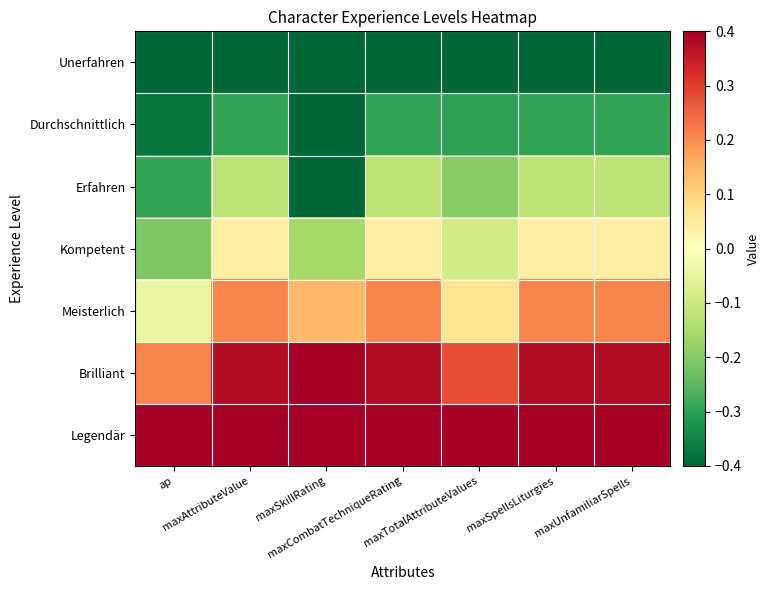

Reading left to right, what are all the values shown in this chart?

Unerfahren: ap=-0.5	maxAttributeValue=-0.5	maxSkillRating=-0.5	maxCombatTechniqueRating=-0.5	maxTotalAttributeValues=-0.5	maxSpellsLiturgies=-0.5	maxUnfamiliarSpells=-0.5
Durchschnittlich: ap=-0.4	maxAttributeValue=-0.3	maxSkillRating=-0.5	maxCombatTechniqueRating=-0.3	maxTotalAttributeValues=-0.3	maxSpellsLiturgies=-0.3	maxUnfamiliarSpells=-0.3
Erfahren: ap=-0.3	maxAttributeValue=-0.1	maxSkillRating=-0.5	maxCombatTechniqueRating=-0.1	maxTotalAttributeValues=-0.2	maxSpellsLiturgies=-0.1	maxUnfamiliarSpells=-0.1
Kompetent: ap=-0.2	maxAttributeValue=0.0	maxSkillRating=-0.2	maxCombatTechniqueRating=0.0	maxTotalAttributeValues=-0.1	maxSpellsLiturgies=0.0	maxUnfamiliarSpells=0.0
Meisterlich: ap=-0.0	maxAttributeValue=0.2	maxSkillRating=0.1	maxCombatTechniqueRating=0.2	maxTotalAttributeValues=0.1	maxSpellsLiturgies=0.2	maxUnfamiliarSpells=0.2
Brilliant: ap=0.2	maxAttributeValue=0.4	maxSkillRating=0.4	maxCombatTechniqueRating=0.4	maxTotalAttributeValues=0.3	maxSpellsLiturgies=0.4	maxUnfamiliarSpells=0.4
Legendär: ap=0.5	maxAttributeValue=0.5	maxSkillRating=0.5	maxCombatTechniqueRating=0.5	maxTotalAttributeValues=0.5	maxSpellsLiturgies=0.5	maxUnfamiliarSpells=0.5